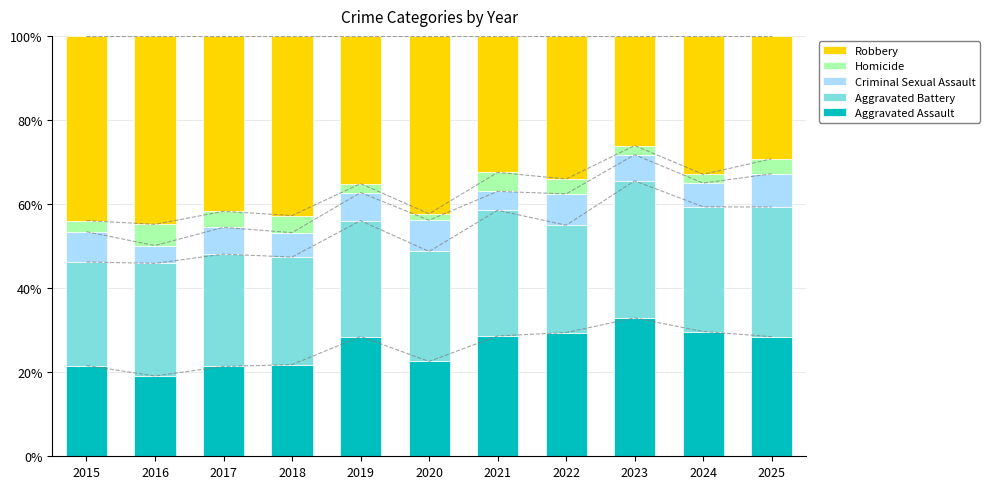

What are all the series names shown in the legend?

Aggravated Assault, Aggravated Battery, Criminal Sexual Assault, Homicide, Robbery